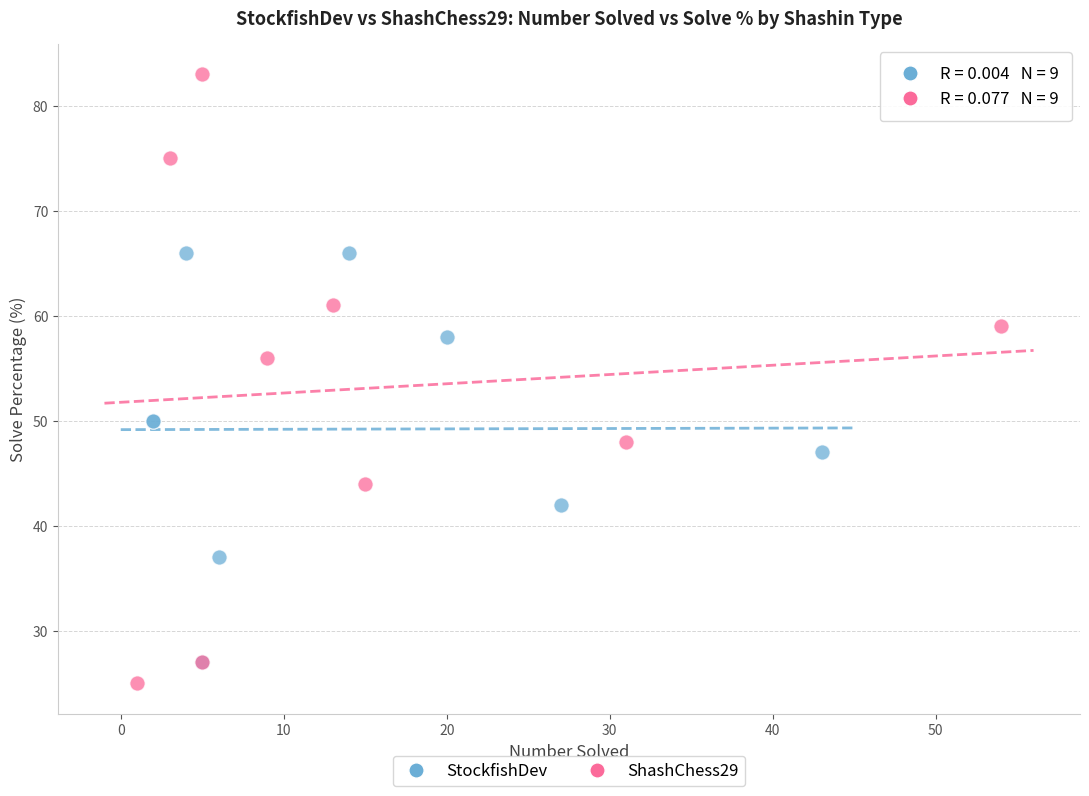

Which series has the widest spread of Y values?

ShashChess29